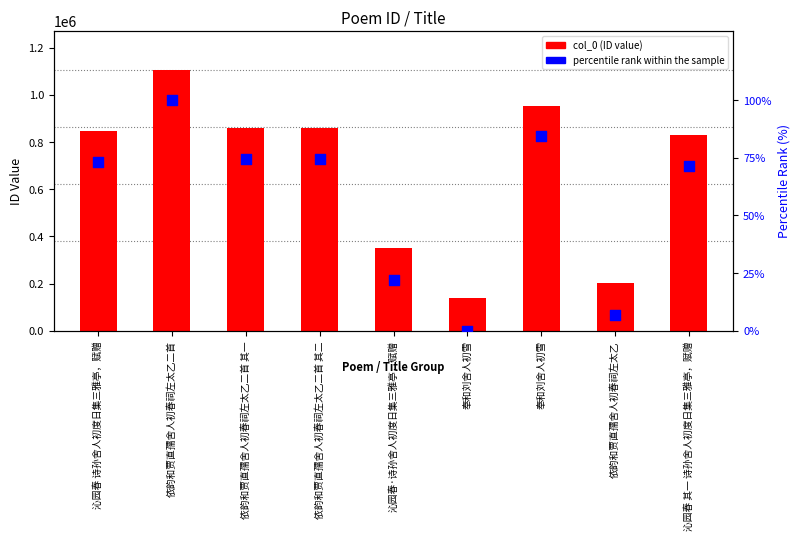

Which series has the largest Y range (max minus min)?

col_0 (ID)